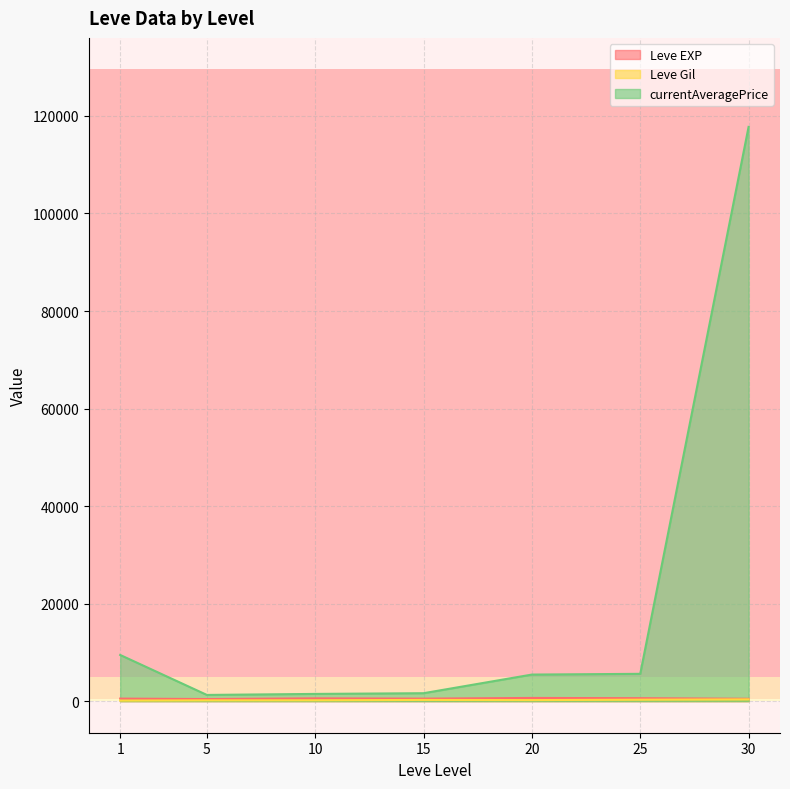

Is the value of currentAveragePrice at 20 greater than the value of Leve Gil at 20?

Yes